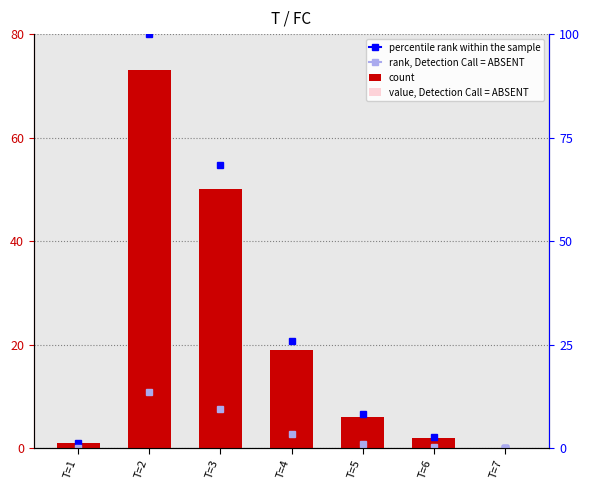

At which label does value, Detection Call = ABSENT first exceed 1?

T=2